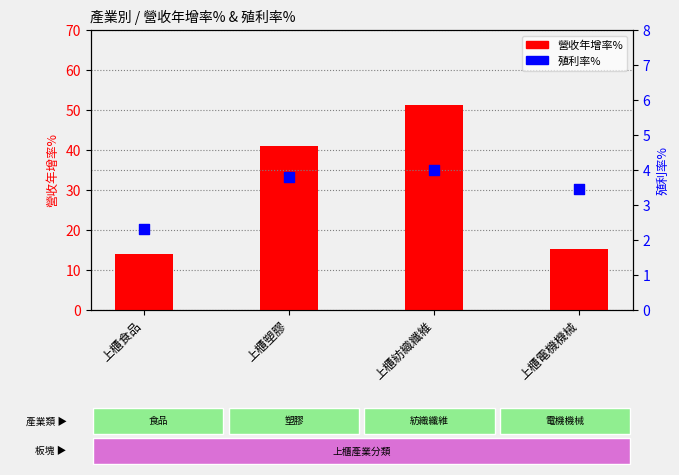

Which series contains the lowest Y value?

殖利率%